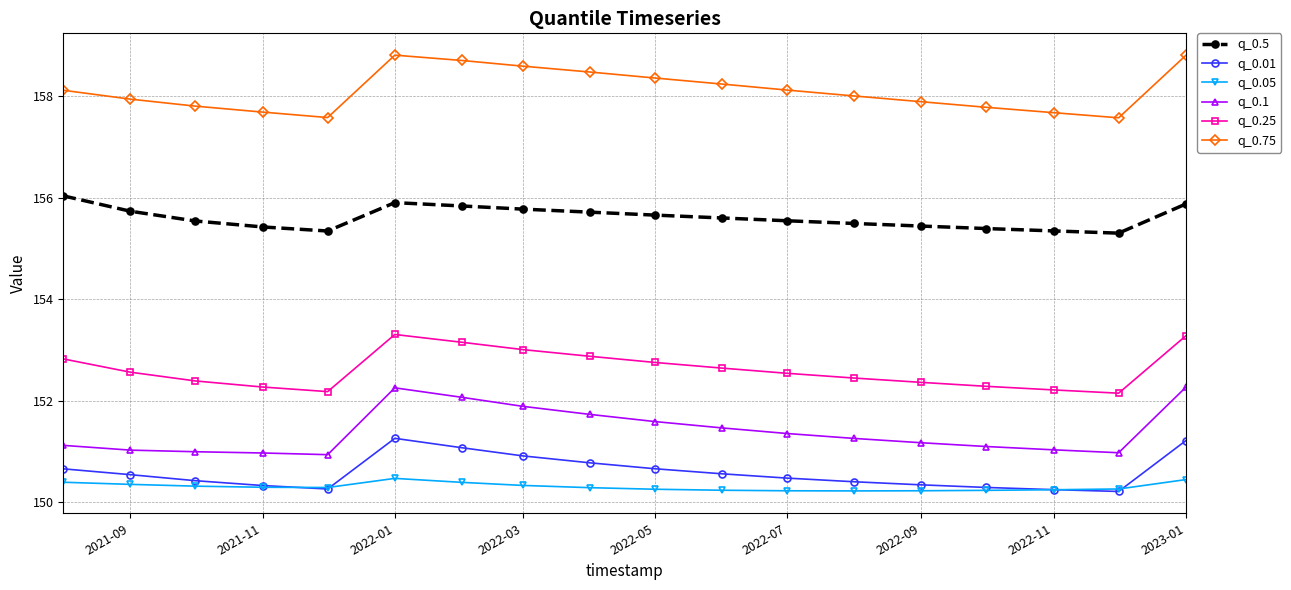

Which series has the widest spread of values?

q_0.1